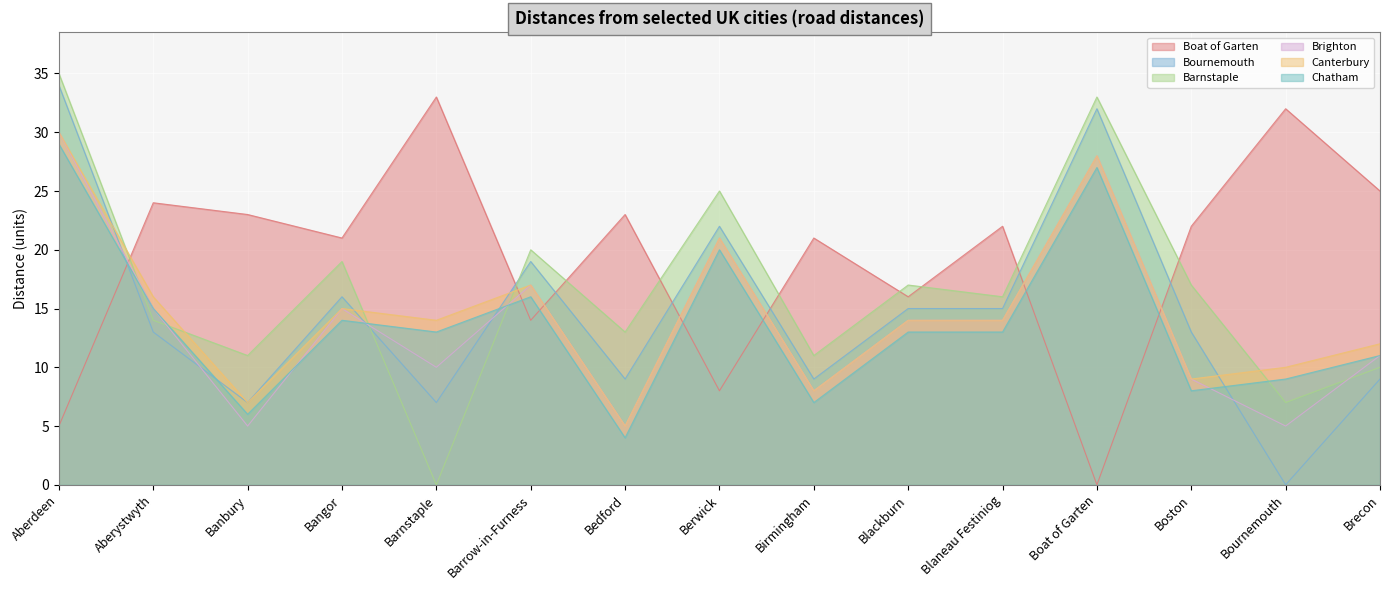

What are all the series names shown in the legend?

Boat of Garten, Bournemouth, Barnstaple, Brighton, Canterbury, Chatham